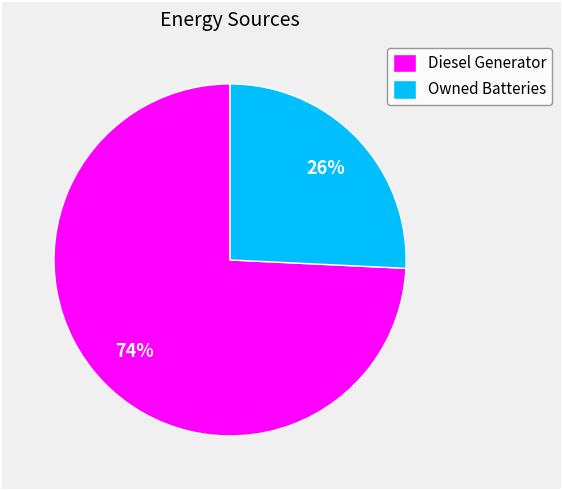

To the nearest percent, what is the difference between the Diesel Generator and Owned Batteries slice percentages?

48%